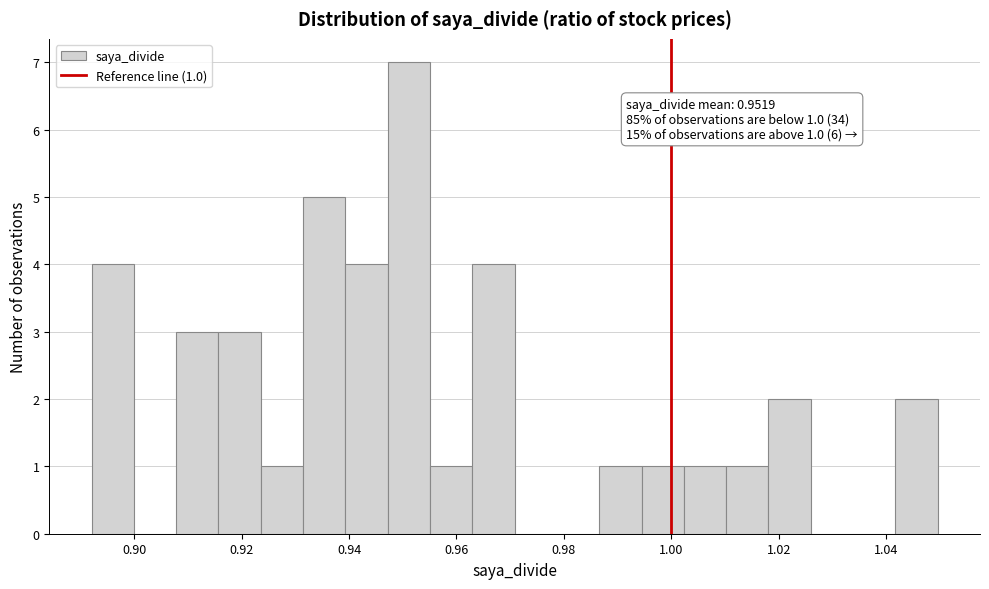

Read against the x-axis, roughly where is the centre of the tallest bar?

0.952